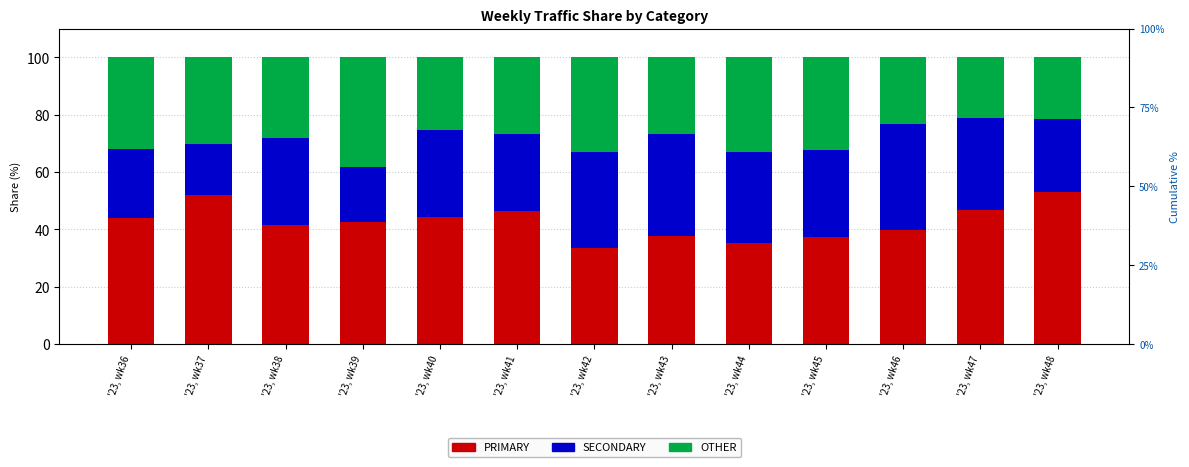

Does the chart contain any negative values?

No